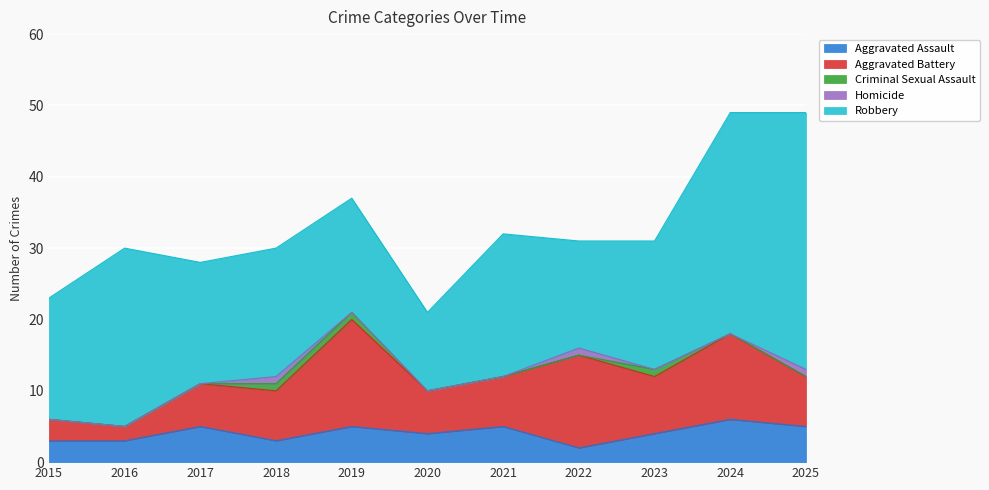

Count the Aggravated Assault values in the range 3 to 5.

9